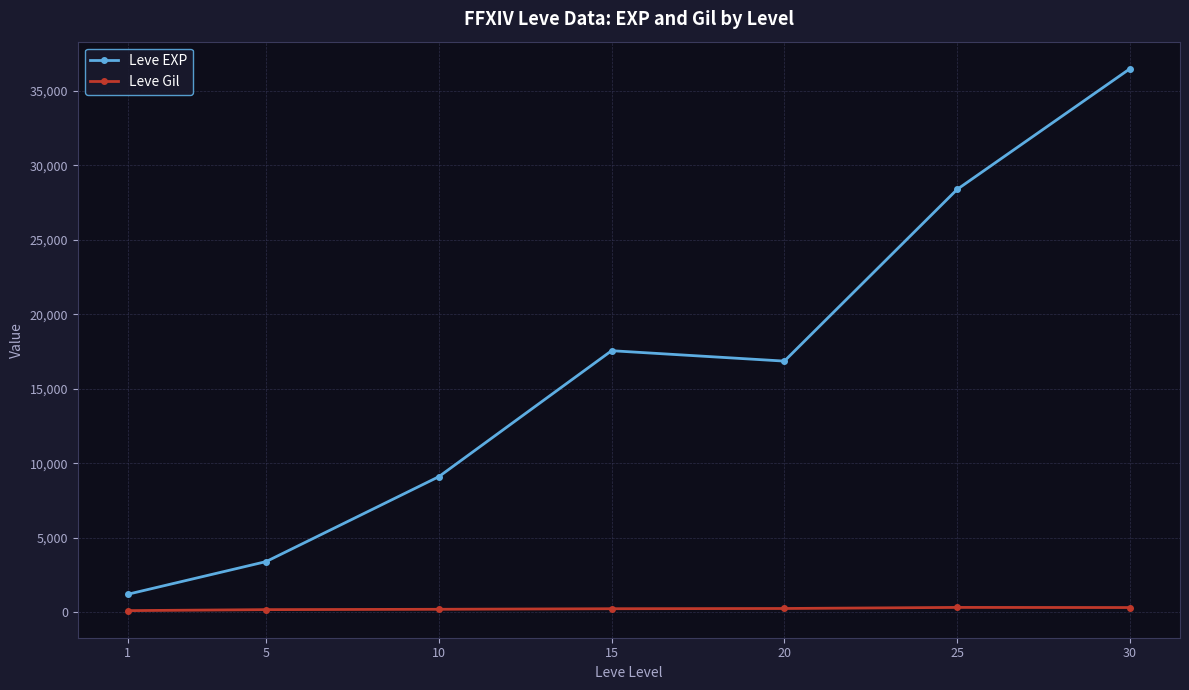

What is the sum of all Leve EXP values?

113039.2